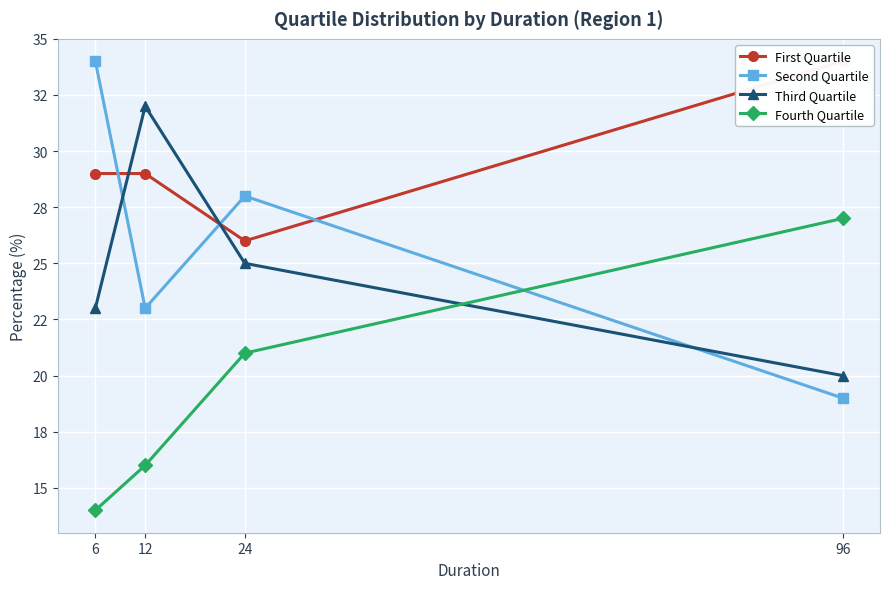

True or false: First Quartile has a value of 26.0 at 24.

True